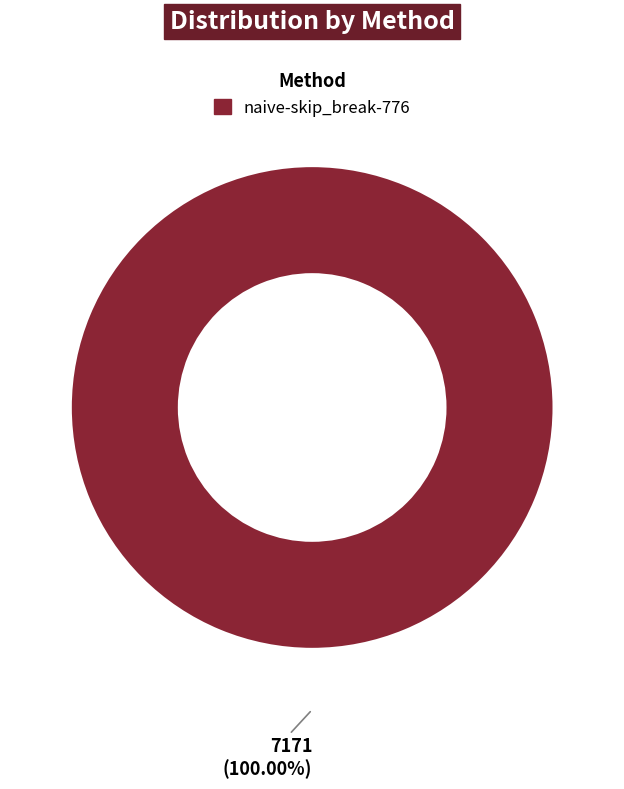

Rank the categories by value from highest to lowest.

naive-skip_break-776